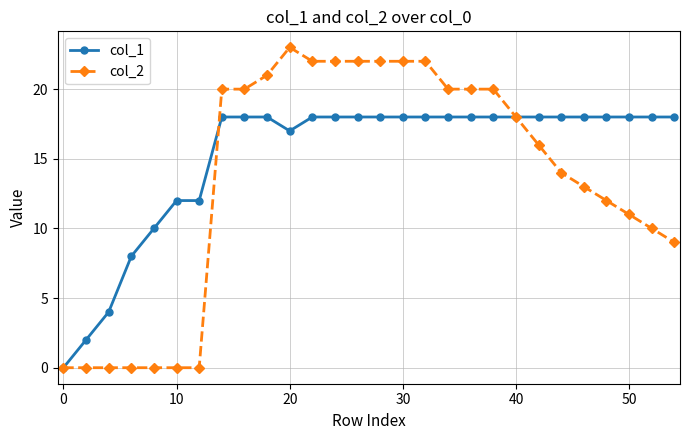

Is this an area chart (filled region under the line)?

No